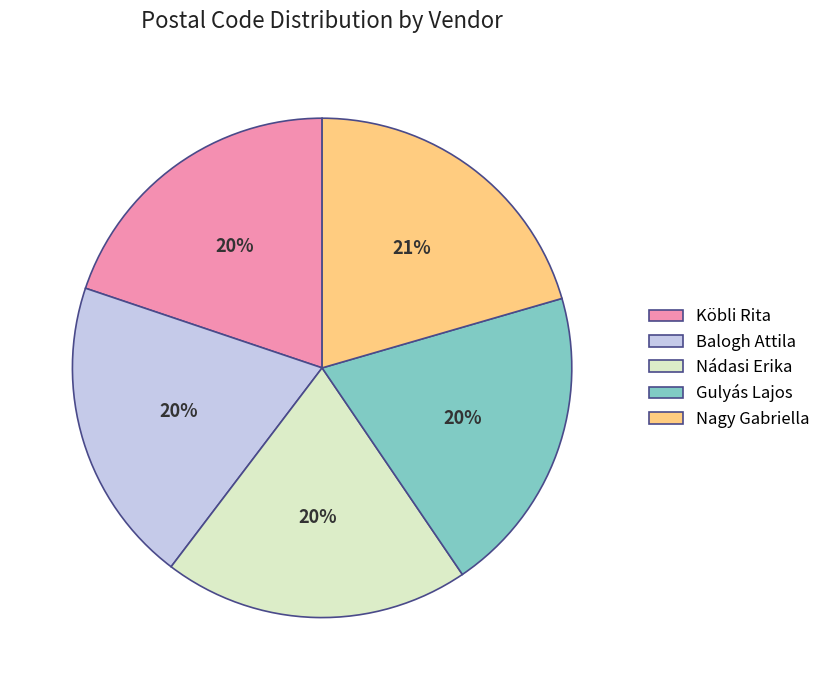

To the nearest percent, what is the difference between the largest and smallest slice percentages?

1%